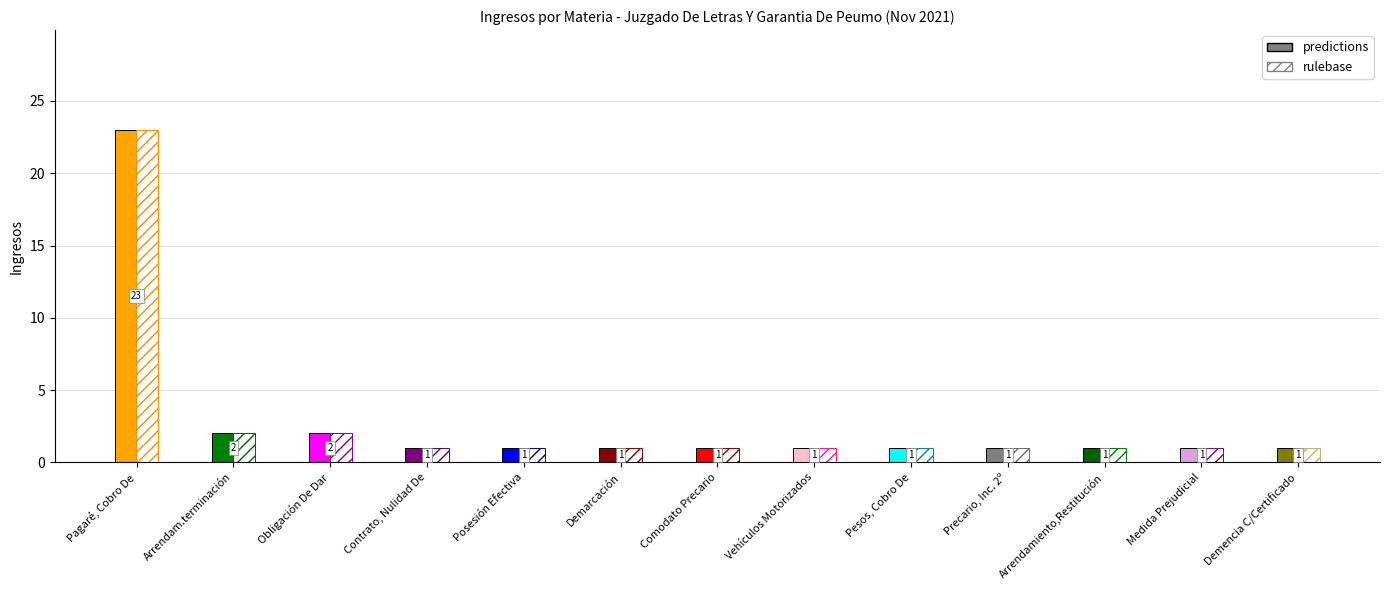

Is it true that the value at Comodato Precario is 1?

False